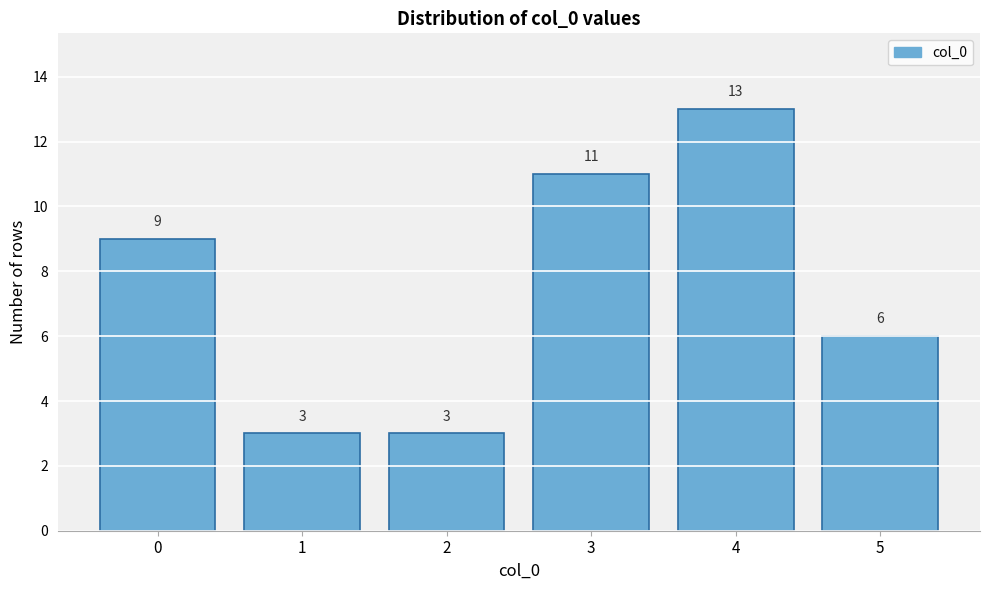

Reading left to right, list all the values displayed in this chart.

9	3	3	11	13	6